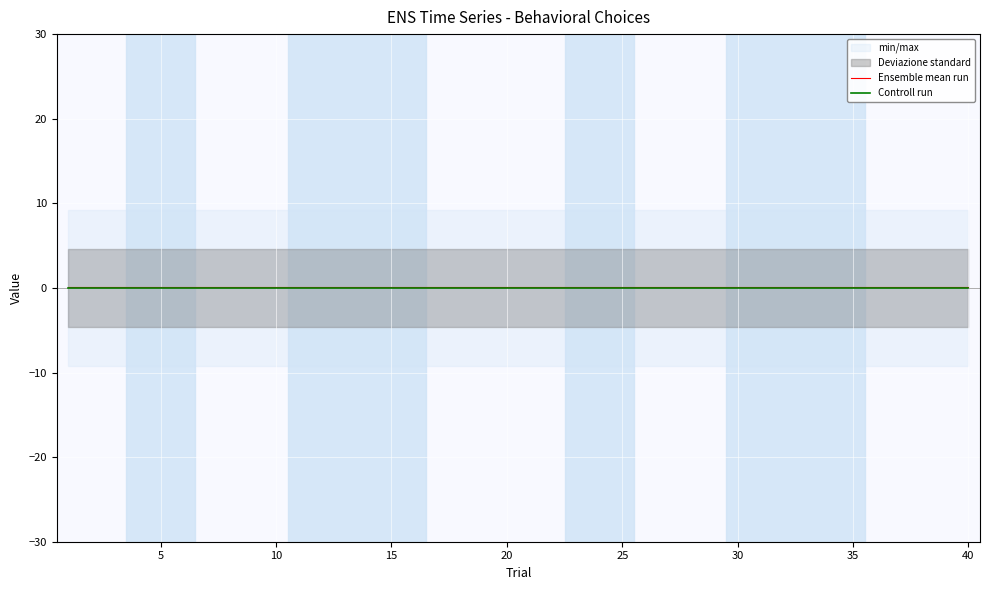

What is the highest value of the Ensemble mean run series?

0.1